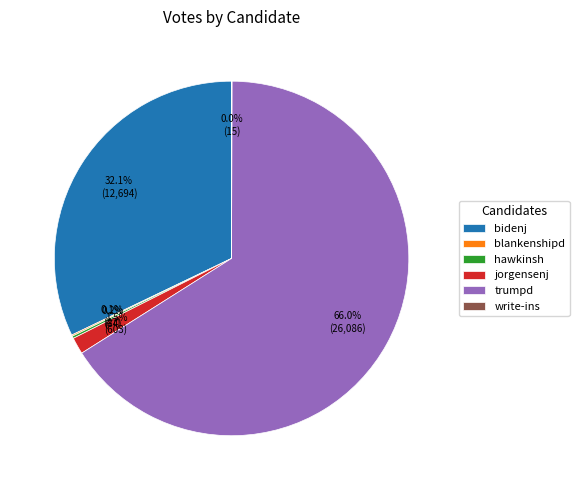

Which category has the biggest portion of the pie?

trumpd